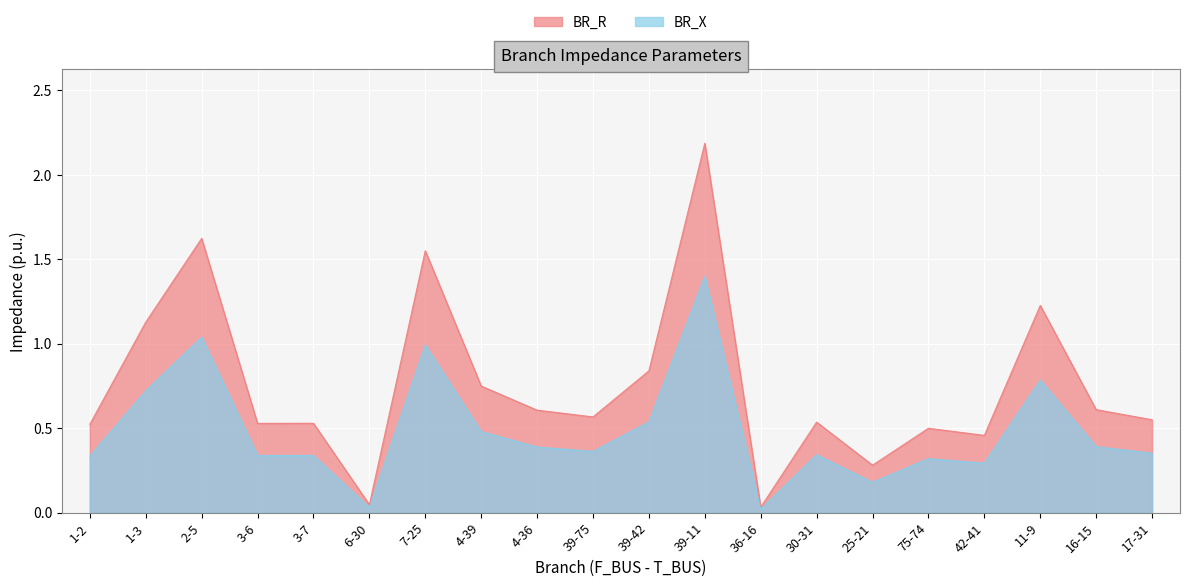

Rank the categories by BR_X value from lowest to highest.

36-16, 6-30, 25-21, 42-41, 75-74, 1-2, 3-6, 3-7, 30-31, 17-31, 39-75, 4-36, 16-15, 4-39, 39-42, 1-3, 11-9, 7-25, 2-5, 39-11